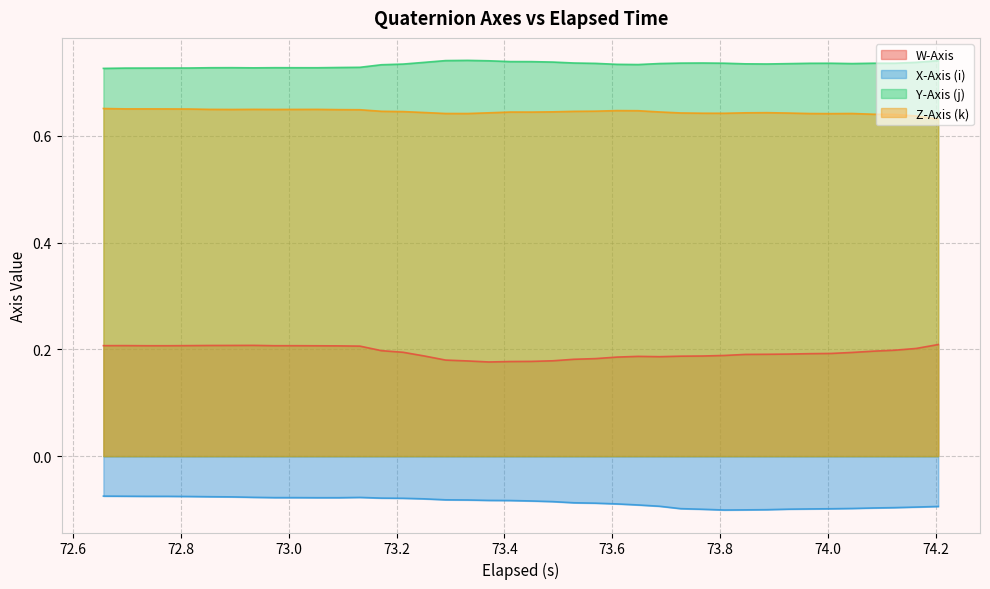

At how many categories does at least one series exceed 0?

40